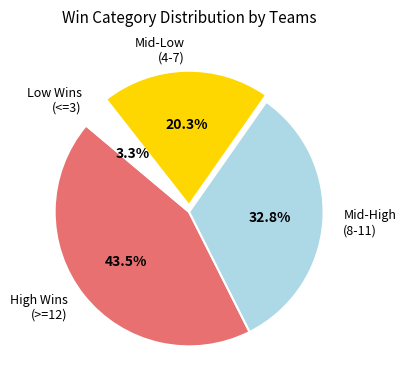

Which has a higher value, Mid-High (8-11) or High Wins (>=12)?

High Wins (>=12)